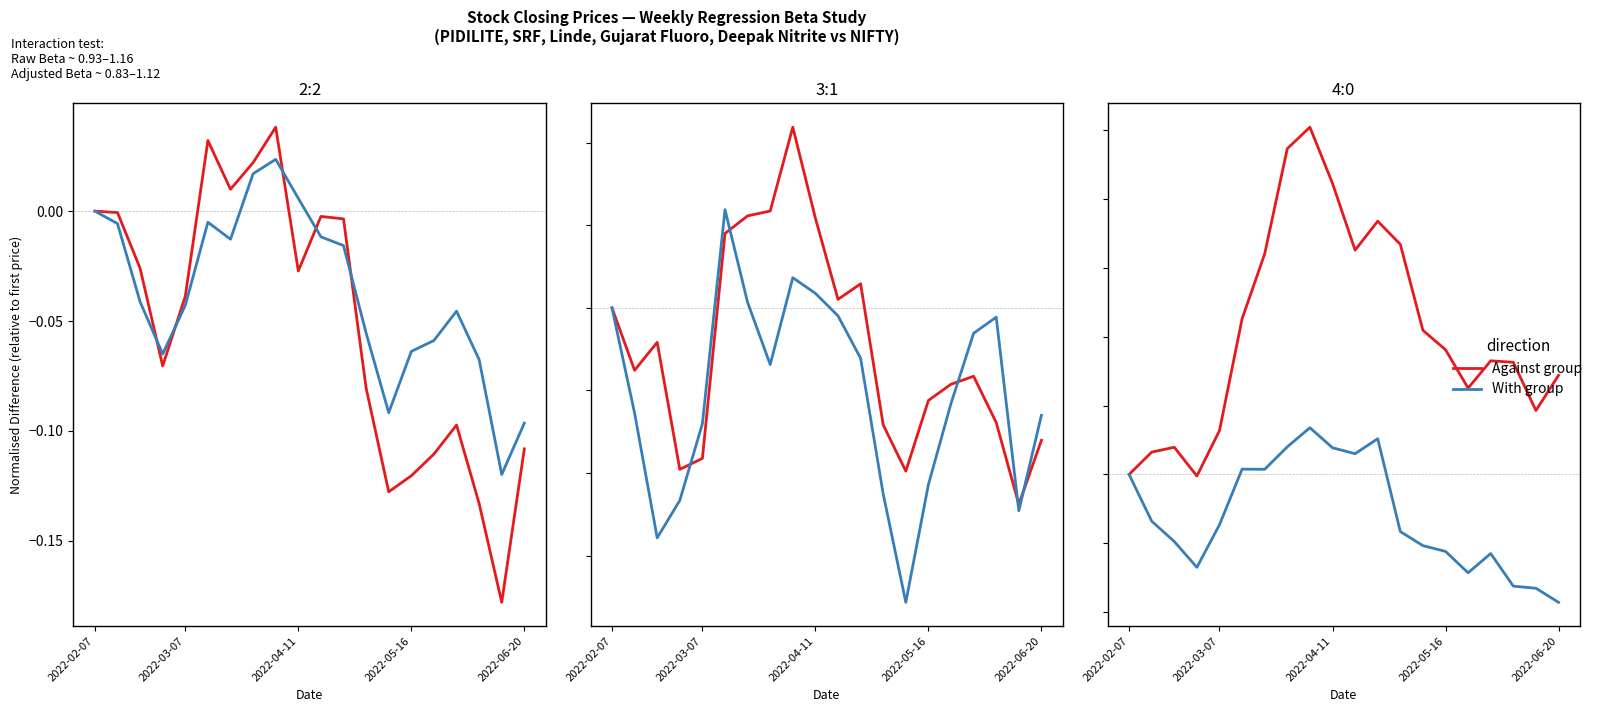

What is the difference between the With group values at 18 and 10?

0.2